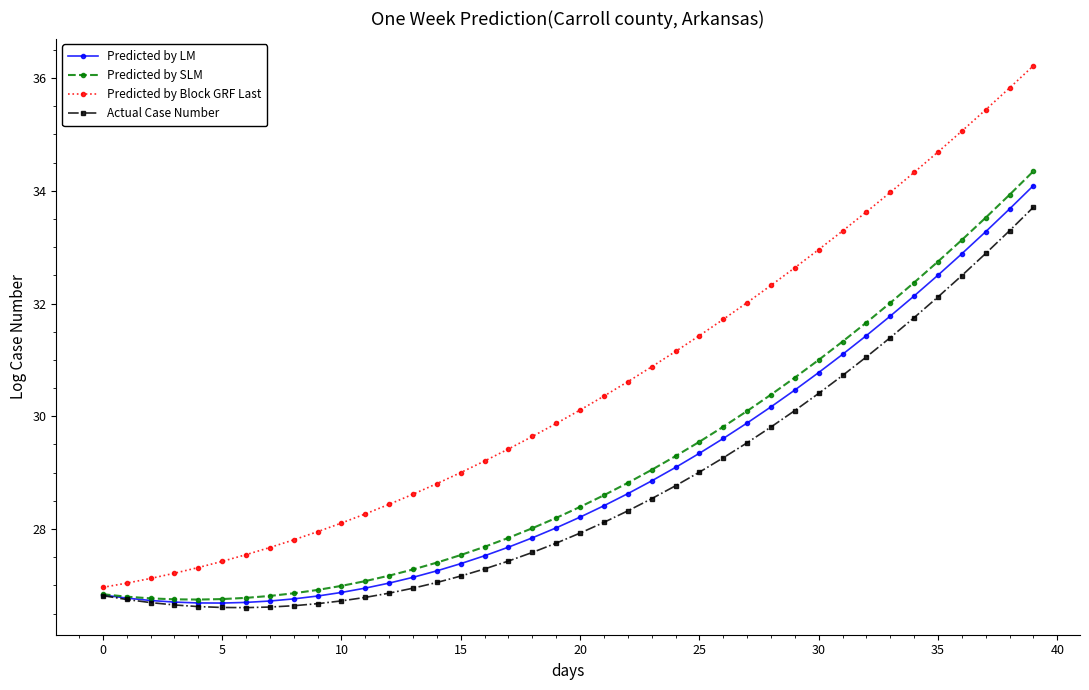

Which series has the widest spread of values?

Predicted by Block GRF Last